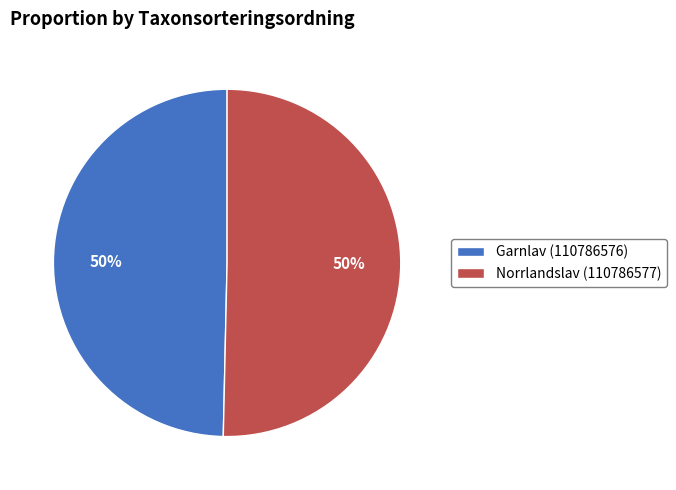

To the nearest percent, what is the average slice percentage?

50%